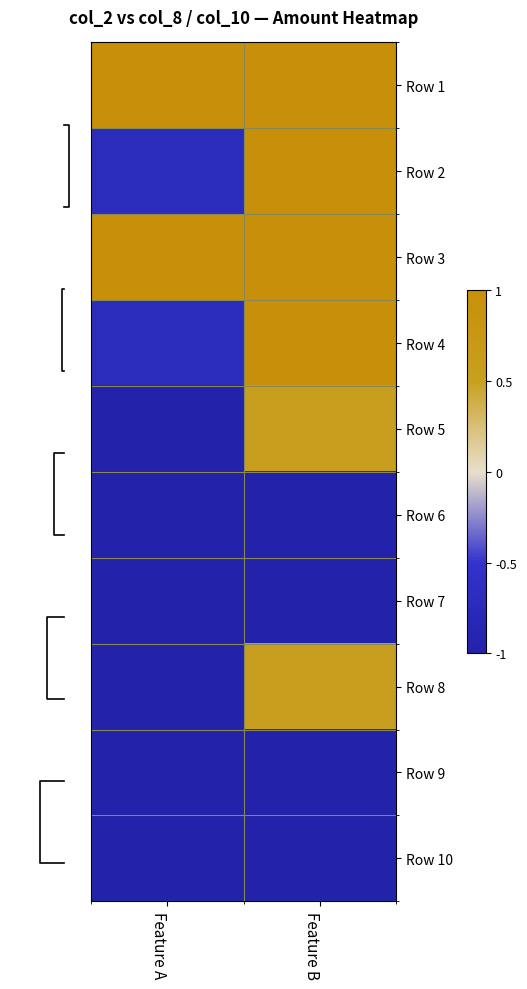

The value of Row 7 at Feature A is -1.6. True or false?

False